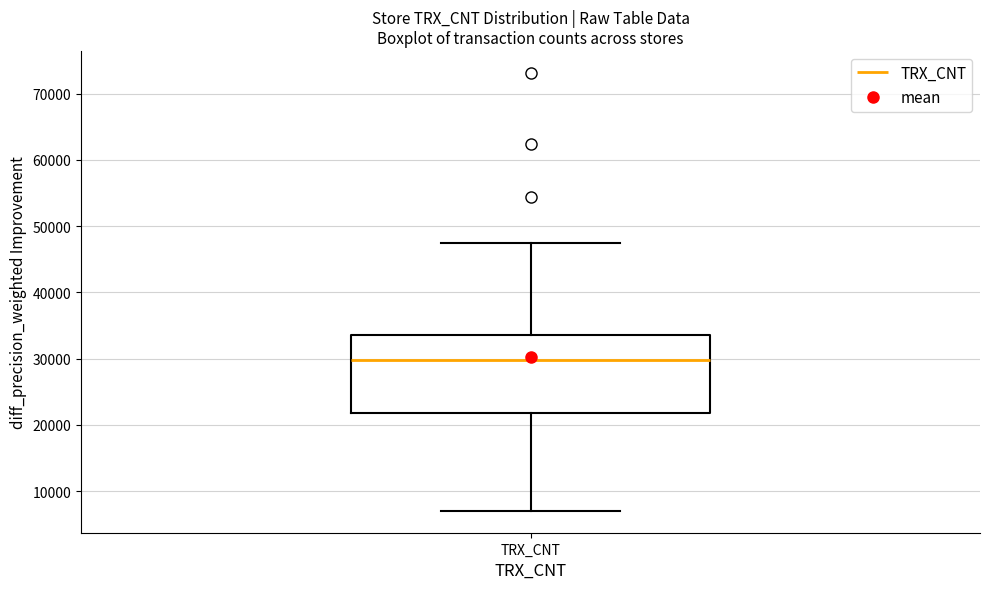

Transcribe this box plot: give where the median line is, the range the box spans, and where the two whiskers end, as read against the y-axis. The values are not printed on the chart, so give them approximately, as read against the axis.

median 30000, box 22000 to 33000, whiskers 7000 to 47000